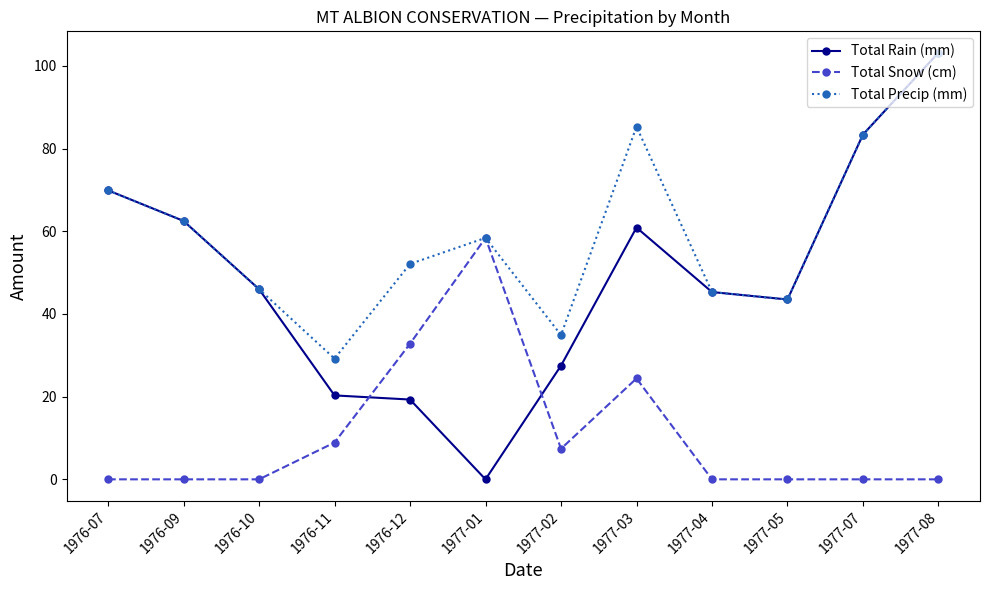

The value of Total Rain (mm) at 1976-07 is 69.9. True or false?

True